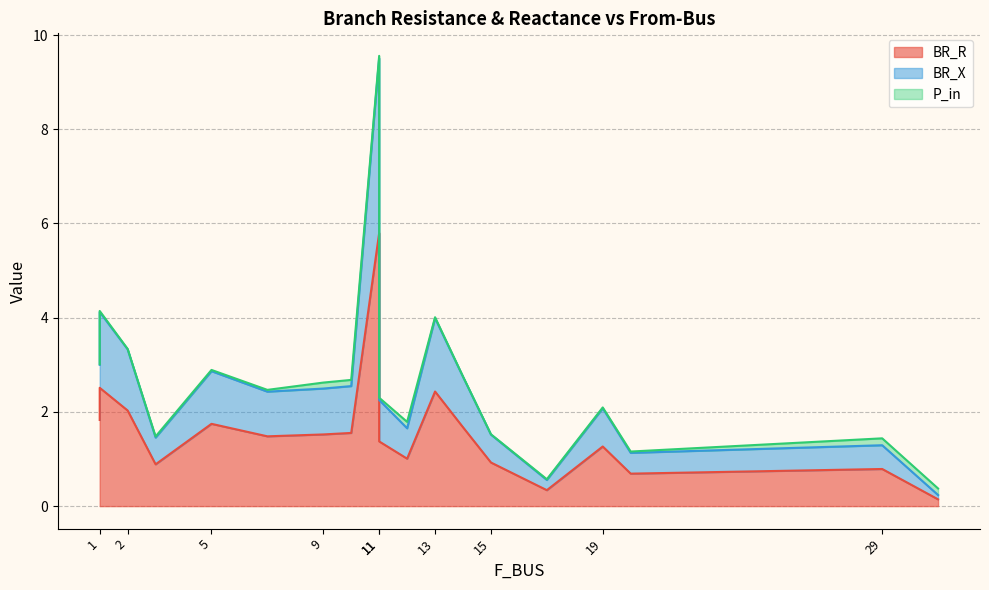

What is the approximate value of BR_R at 19?

1.3